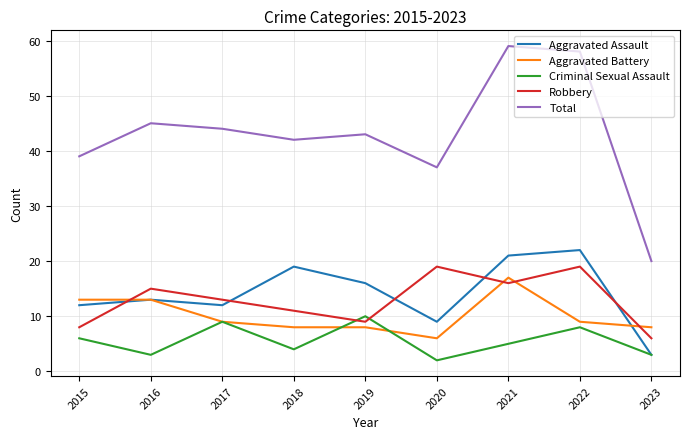

Reading left to right, what are all the values shown in this chart?

Aggravated Assault: 12	13	12	19	16	9	21	22	3
Aggravated Battery: 13	13	9	8	8	6	17	9	8
Criminal Sexual Assault: 6	3	9	4	10	2	5	8	3
Robbery: 8	15	13	11	9	19	16	19	6
Total: 39	45	44	42	43	37	59	58	20